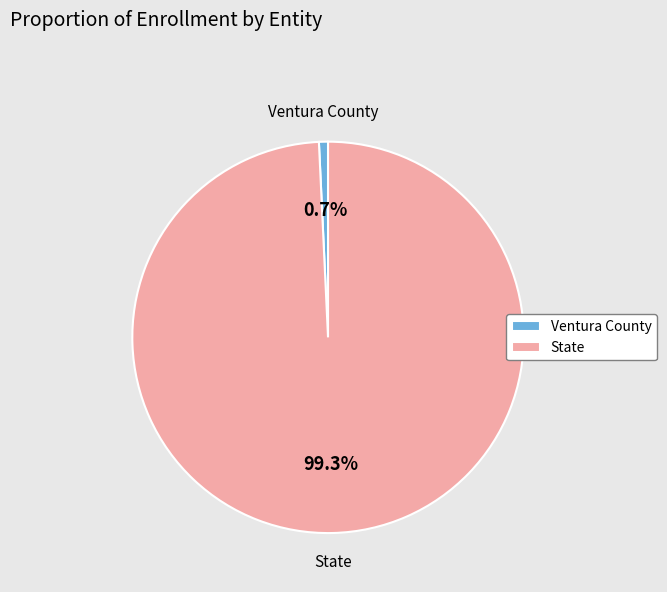

What percentage is NOT represented by Ventura County?

99.3%